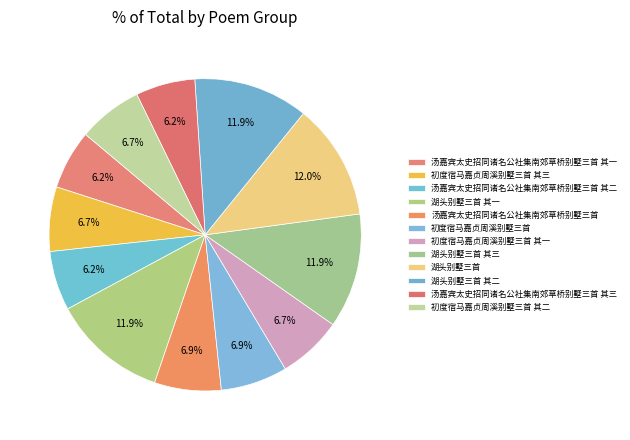

Which category has the smallest portion of the pie?

汤嘉宾太史招同诸名公社集南郊草桥别墅三首 其一